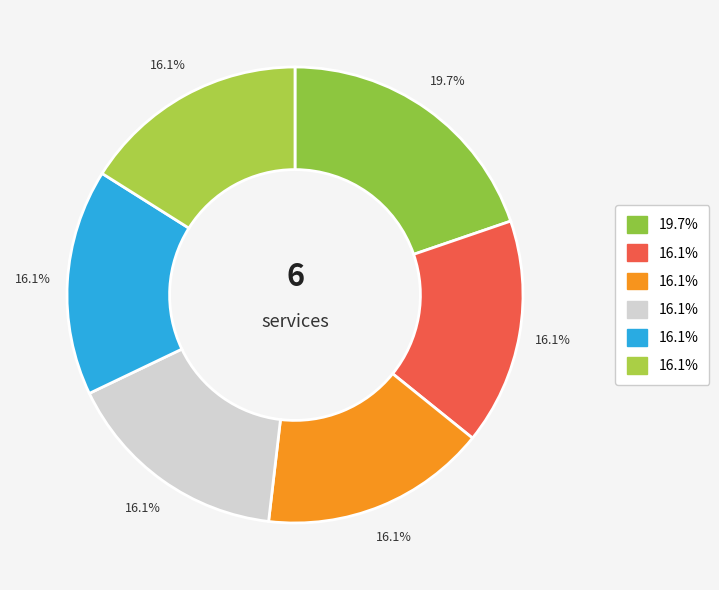

To the nearest percent, what is the average slice percentage?

17%